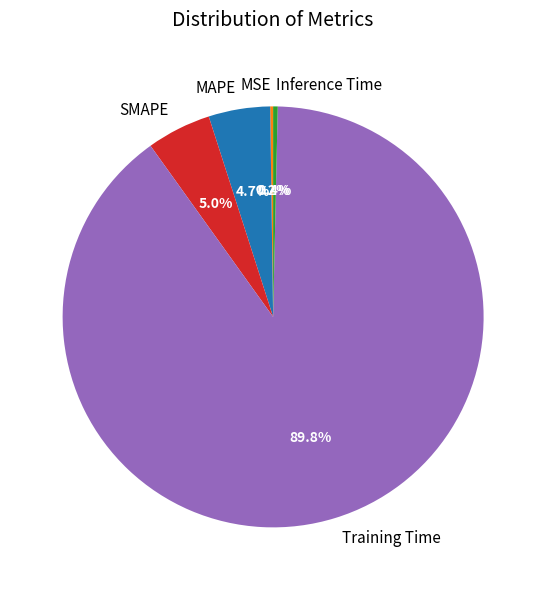

To the nearest percent, what is the difference between the largest and smallest slice percentages?

90%